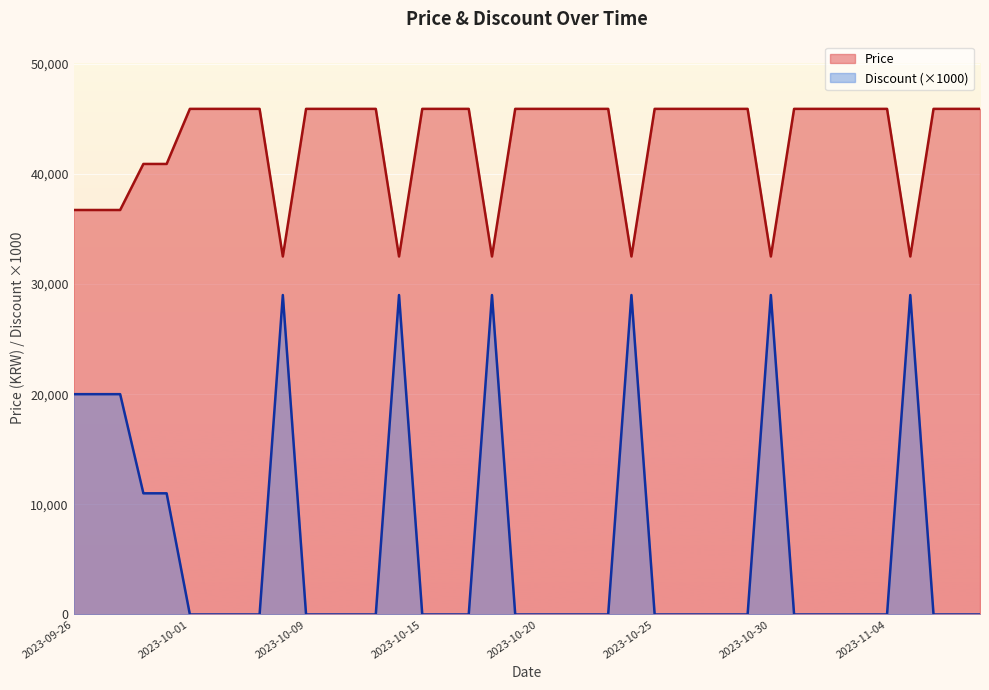

How many data points in Price are less than 45900?

11